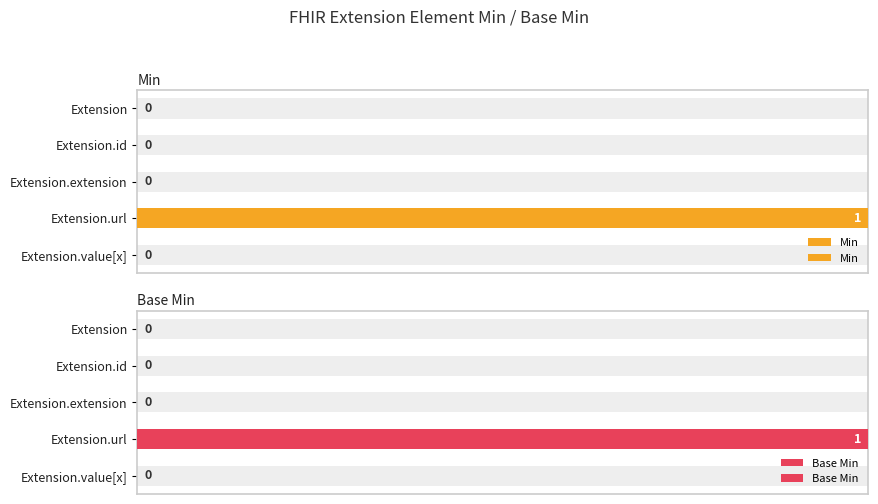

Count the number of categories in the chart.

5